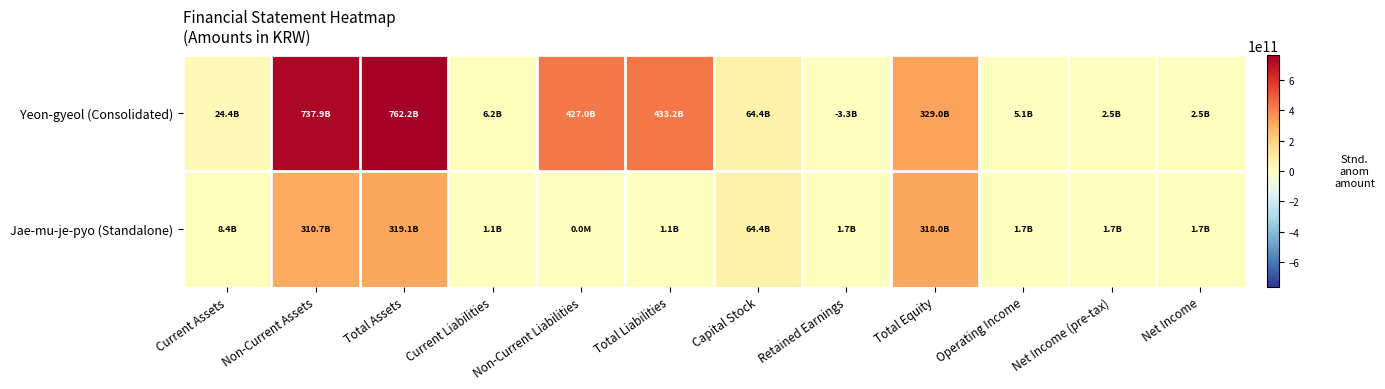

Which category has the lowest value across all series?

Retained Earnings